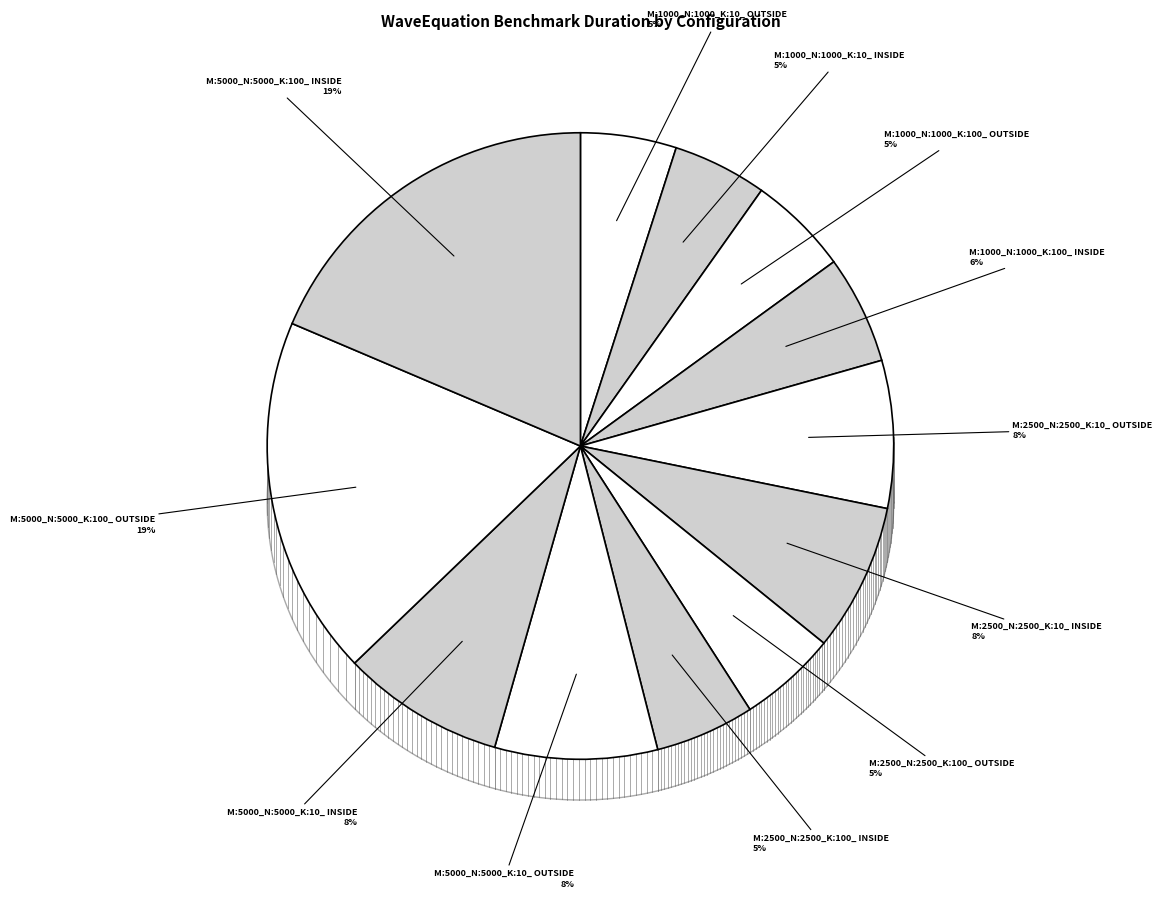

What percentage is the M:2500_N:2500_K:100_ INSIDE slice, to the nearest percent?

5%